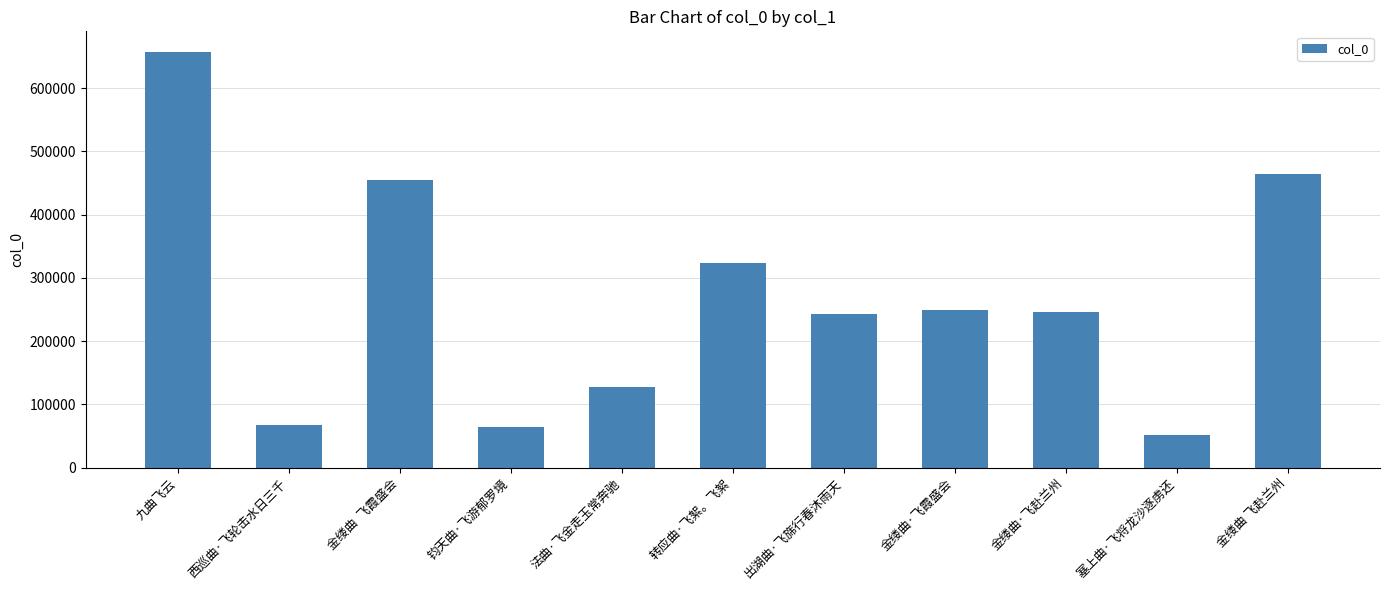

The value at 出湖曲·飞旆行春沐雨天 is 242765. True or false?

True